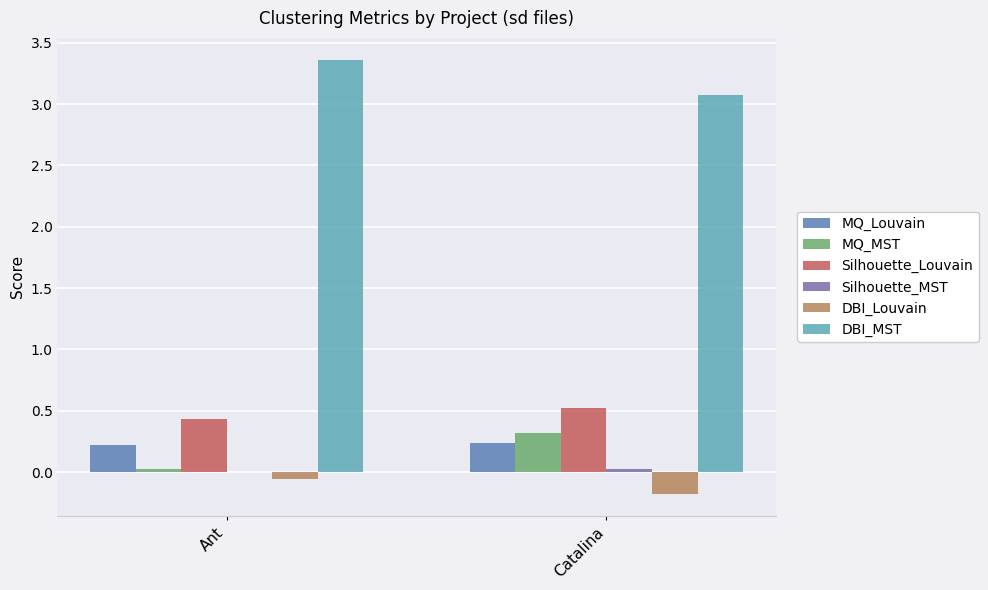

How many data points does each series have?

2